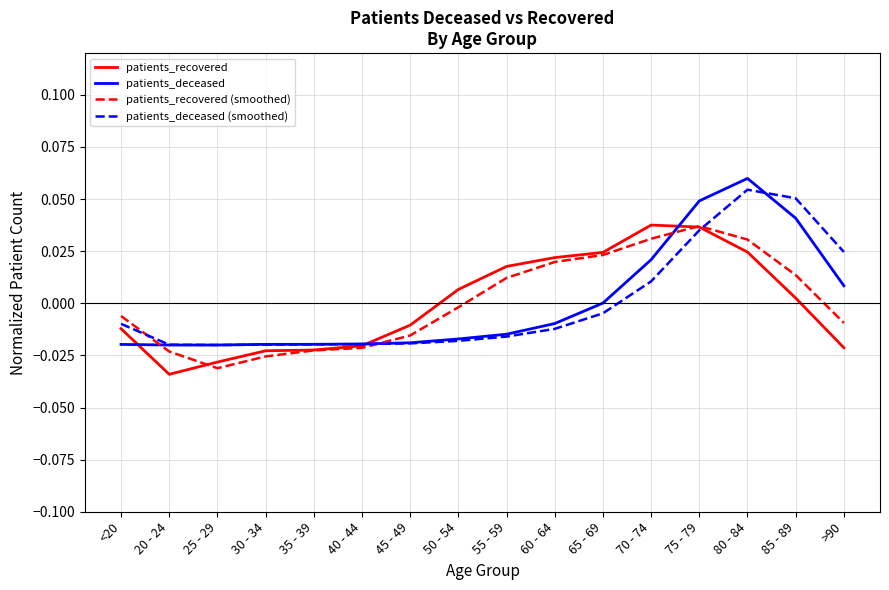

At 70 - 74, list the series in order from largest to smallest.

patients_recovered, patients_recovered (smoothed), patients_deceased, patients_deceased (smoothed)